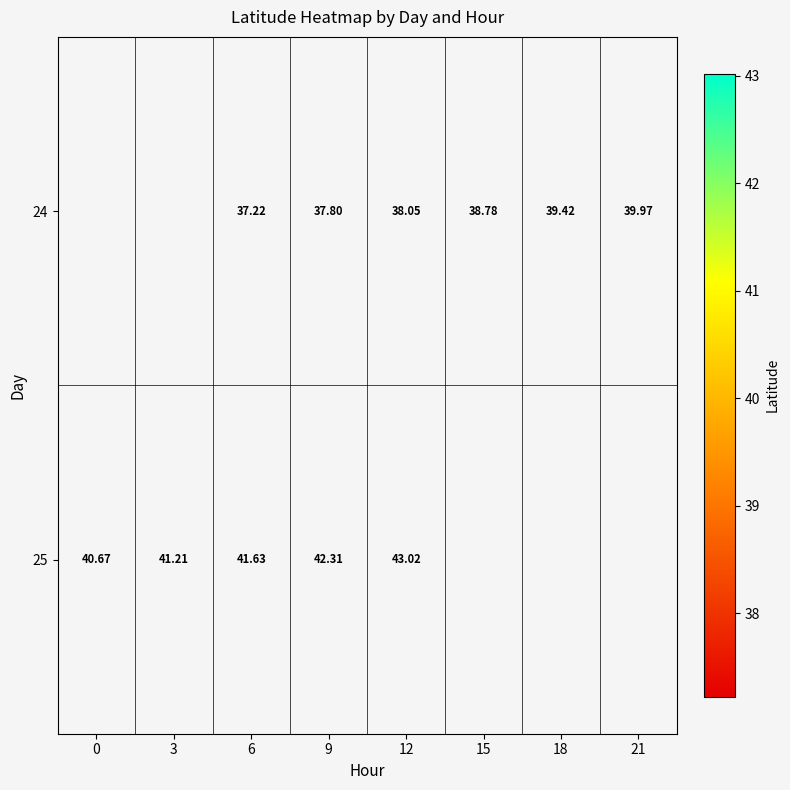

The 24 series shows 38.0 at 12. True or false?

True